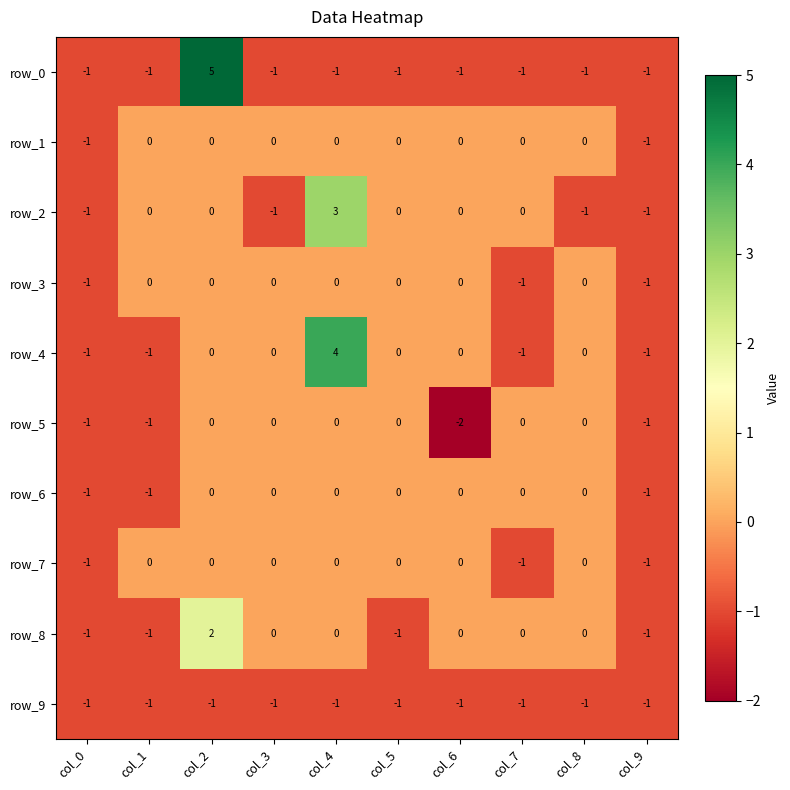

What is the greatest value displayed?

5